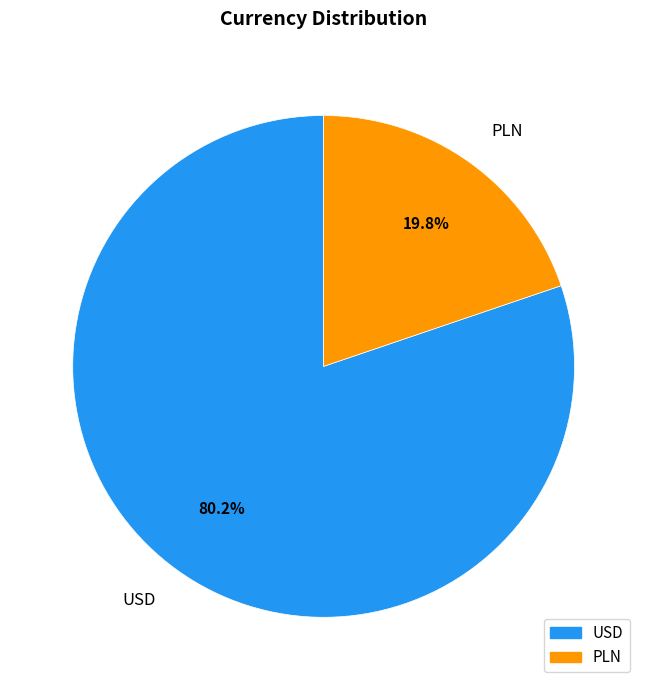

To the nearest percent, what percentage of the pie is PLN?

20%